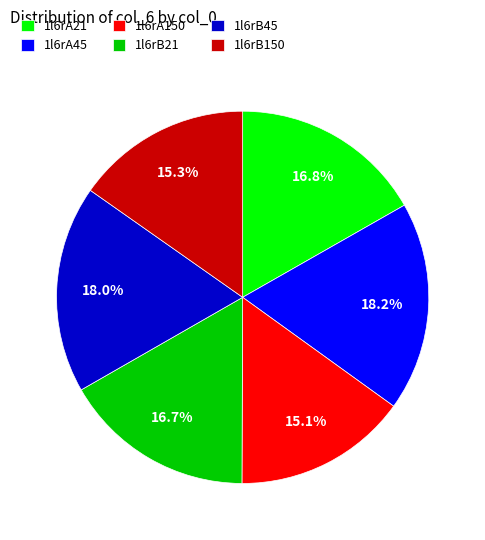

Which has a higher value, 1l6rB21 or 1l6rA150?

1l6rB21